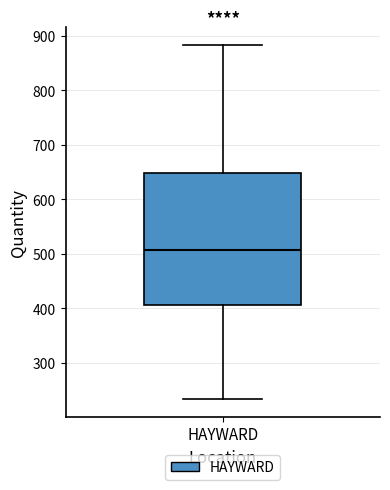

Read this box plot against the y-axis: the position of the median line, the range covered by the box, and the ends of both whiskers. The values are not printed on the chart, so give them approximately, as read against the axis.

median 510, box 410 to 650, whiskers 230 to 880